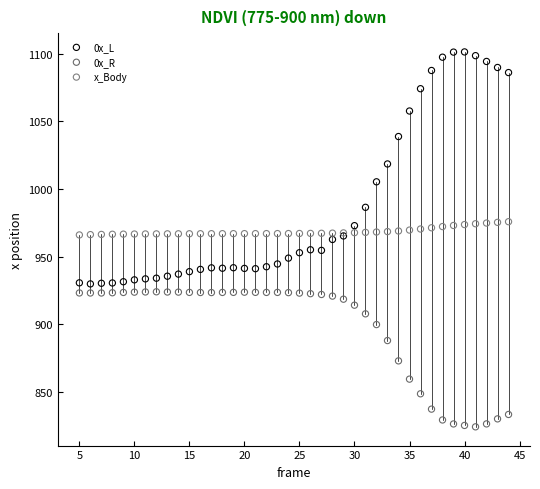

Which series contains the lowest Y value?

0x_R